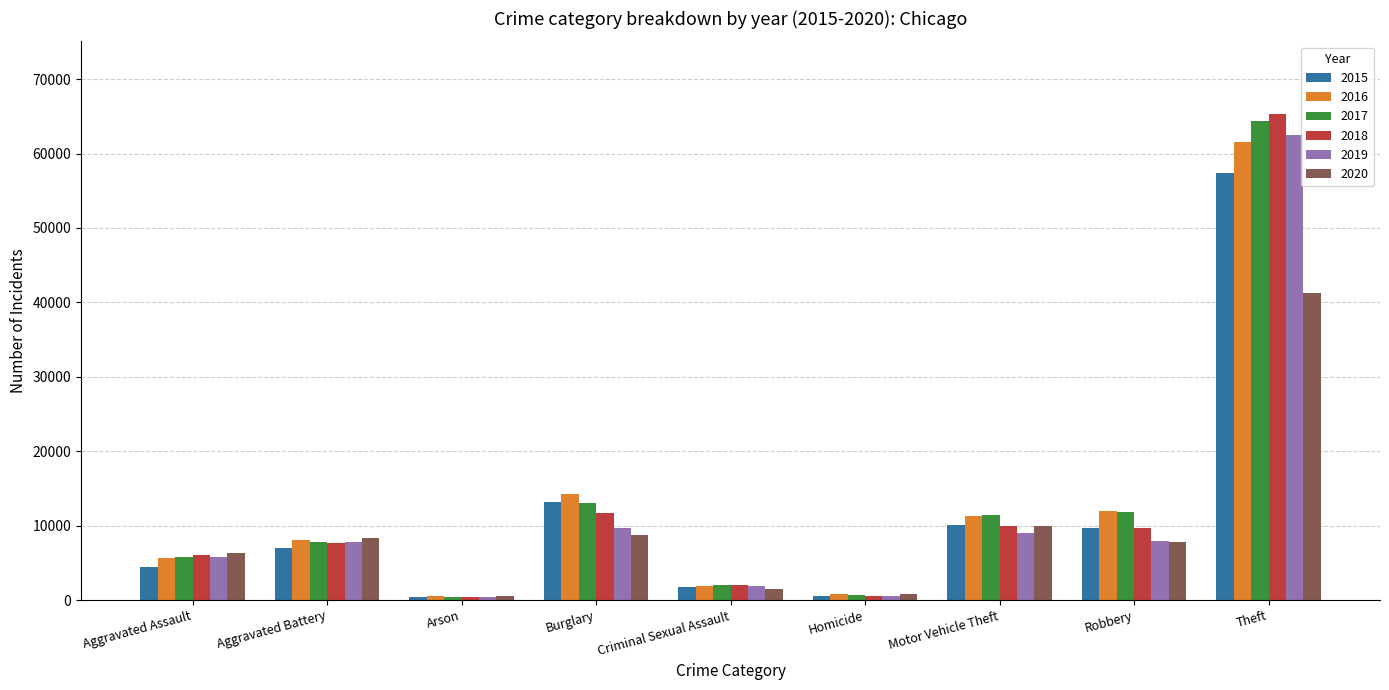

At how many categories does at least one series exceed 44130?

1